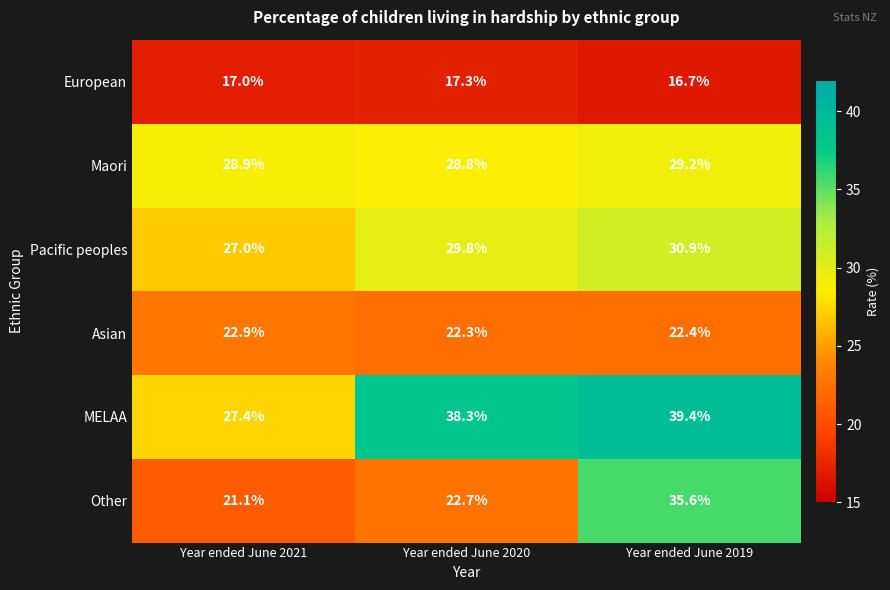

Between Year ended June 2021 and Year ended June 2020, which series saw the biggest shift?

MELAA